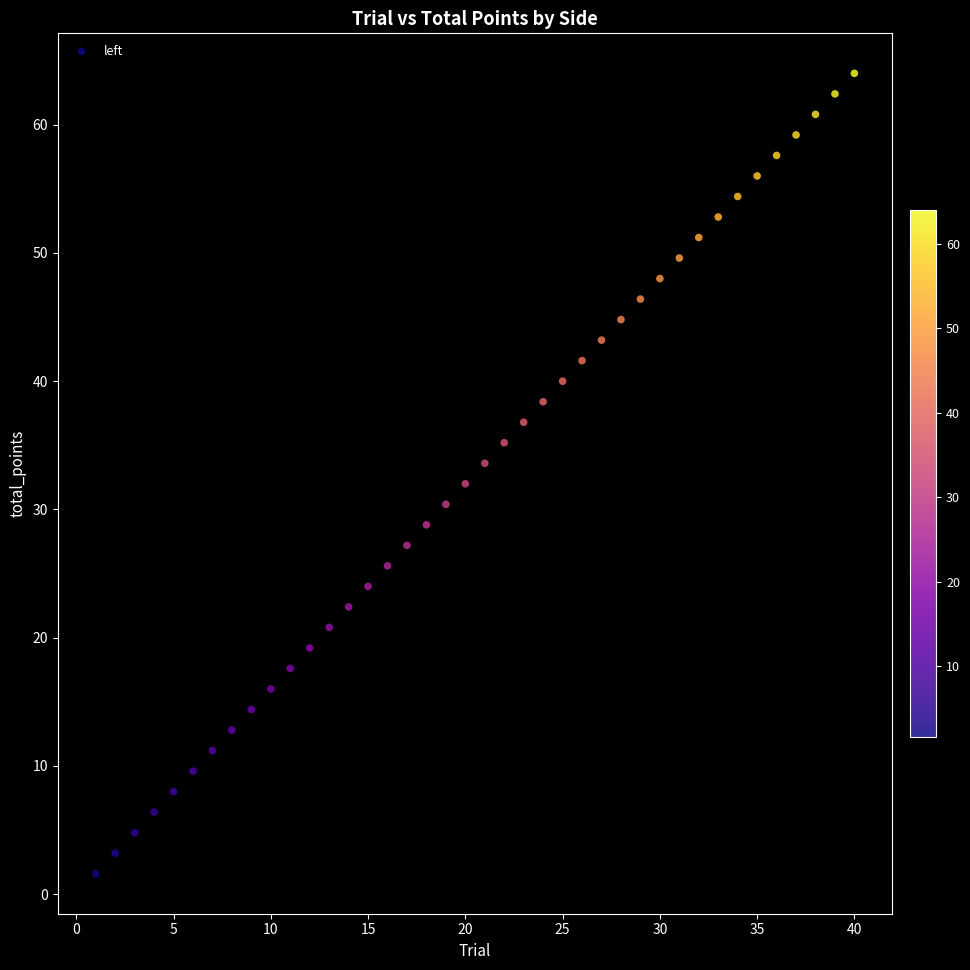

What is the range of Y values (max minus min)?

62.4